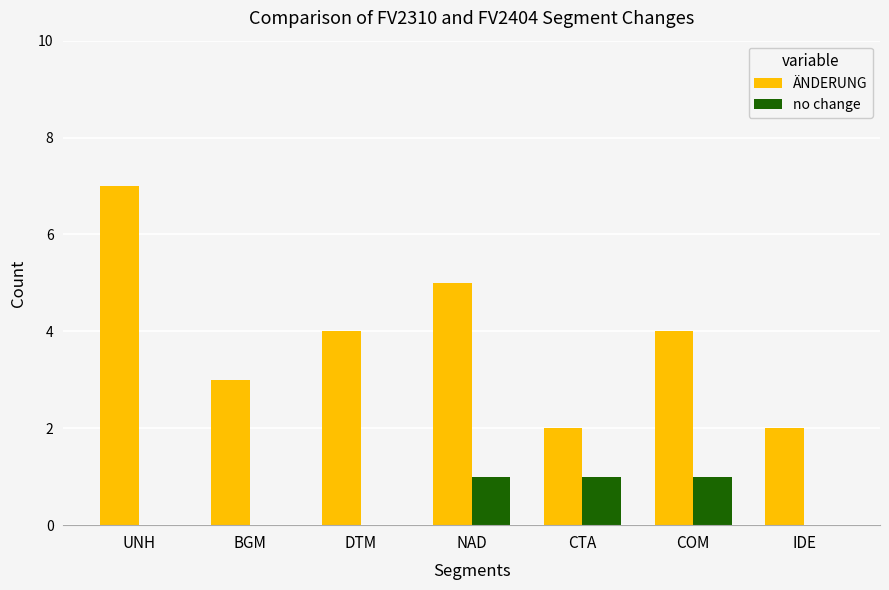

How many data points does each series have?

7